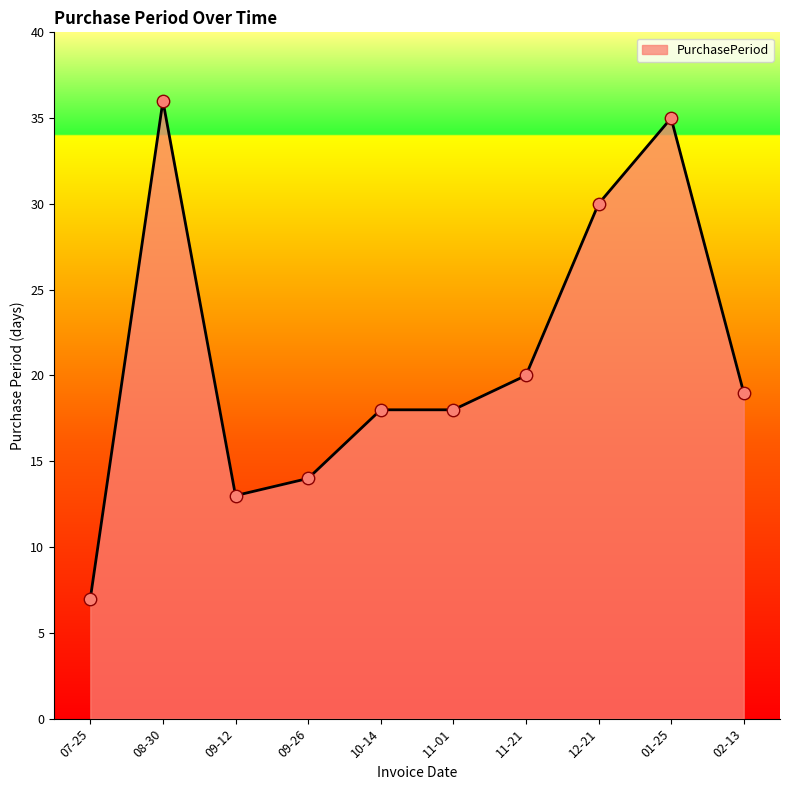

What is the ratio of the value at 10-14 to the value at 11-21?

0.9